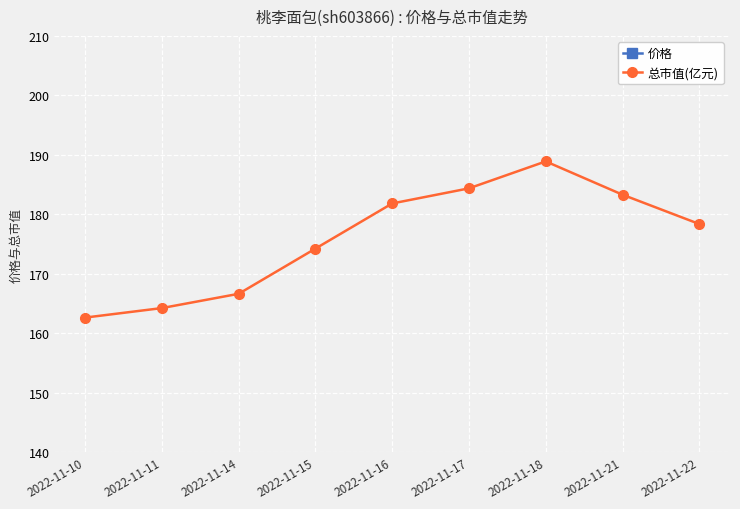

What is the highest value of the 价格 series?

14.2